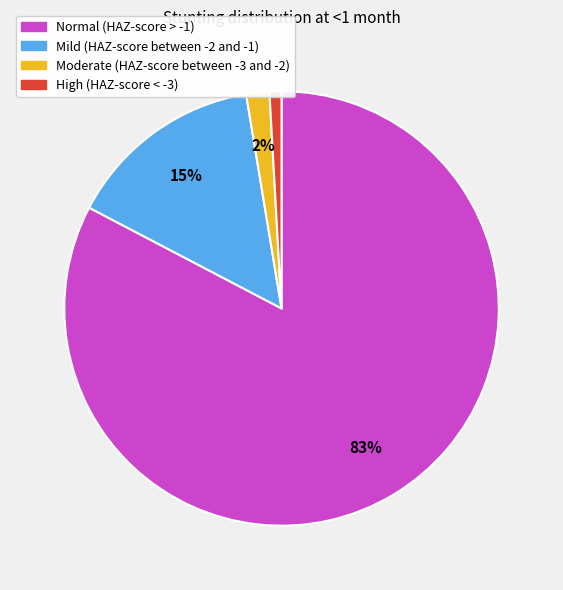

To the nearest percent, what percentage of the pie is High (HAZ-score < -3)?

1%